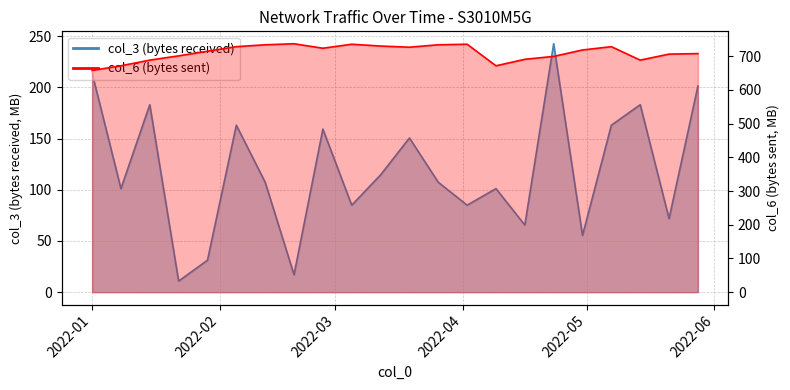

What is the difference between the maximum and minimum values in the col_3 (bytes received) series?

231.7